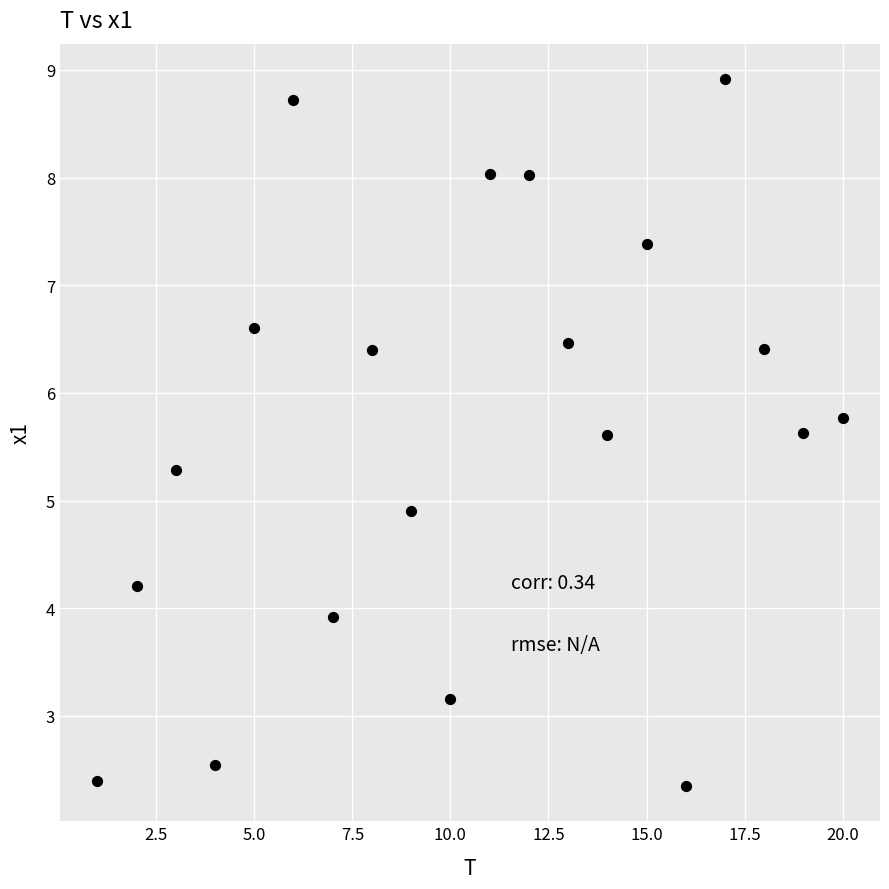

What Y value in the scatter plot is closest to 5?

4.9